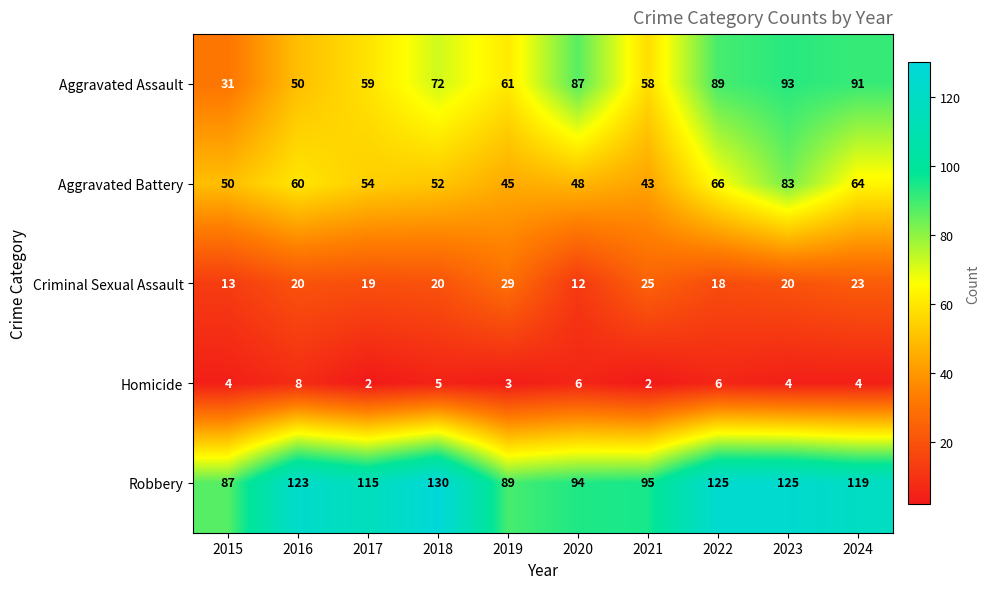

Rank the series by their maximum value, from highest to lowest.

Robbery, Aggravated Assault, Aggravated Battery, Criminal Sexual Assault, Homicide